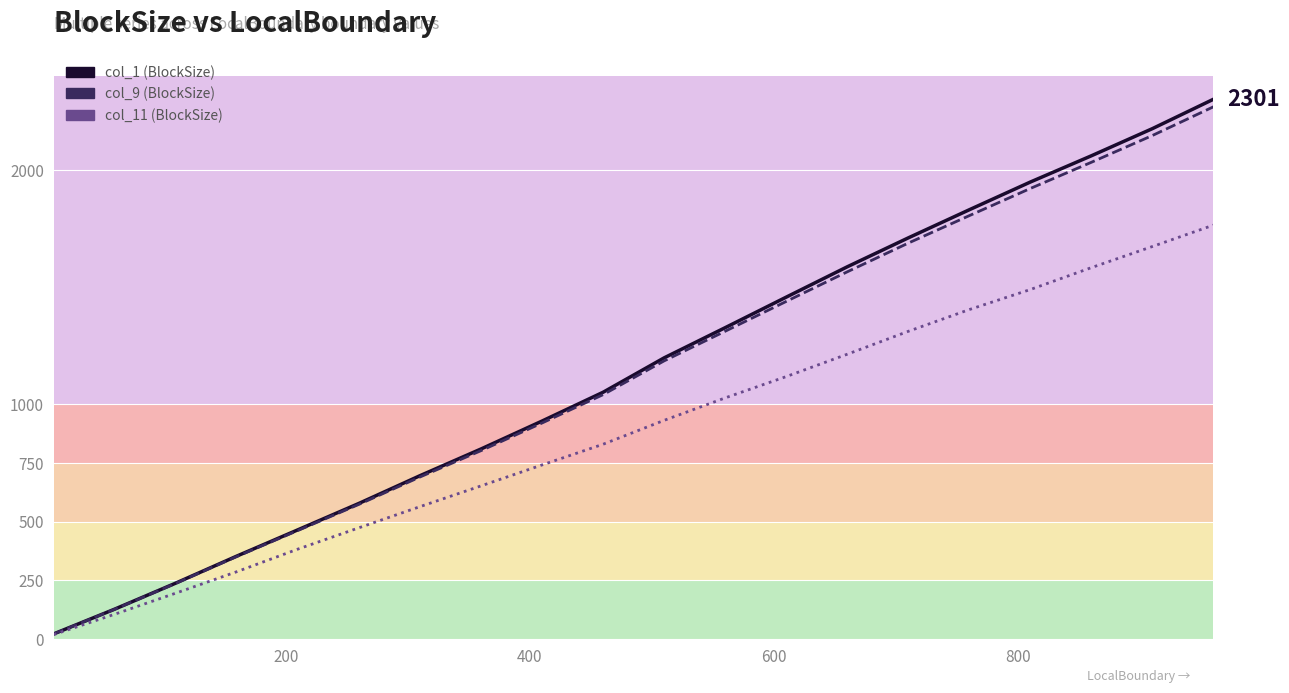

What is the sum of all col_1 (BlockSize) values?

22862.0